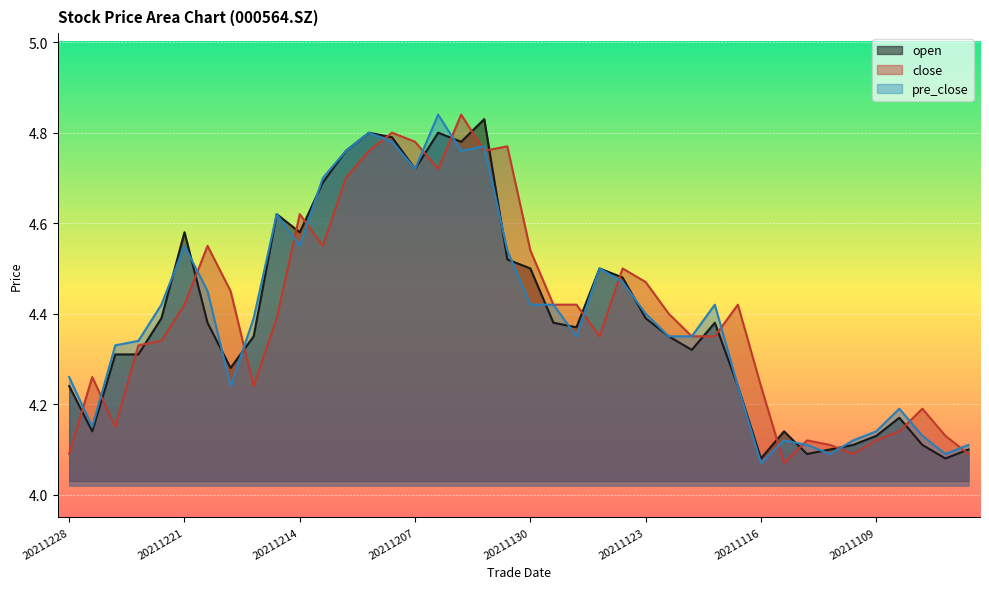

Reading left to right, what are all the values shown in this chart?

open: 20211228=4.2	20211227=4.1	20211224=4.3	20211223=4.3	20211222=4.4	20211221=4.6	20211220=4.4	20211217=4.3	20211216=4.3	20211215=4.6	20211214=4.6	20211213=4.7	20211210=4.8	20211209=4.8	20211208=4.8	20211207=4.7	20211206=4.8	20211203=4.8	20211202=4.8	20211201=4.5	20211130=4.5	20211129=4.4	20211126=4.4	20211125=4.5	20211124=4.5	20211123=4.4	20211122=4.3	20211119=4.3	20211118=4.4	20211117=4.2	20211116=4.1	20211115=4.1	20211112=4.1	20211111=4.1	20211110=4.1	20211109=4.1	20211108=4.2	20211105=4.1	20211104=4.1	20211103=4.1
close: 20211228=4.1	20211227=4.3	20211224=4.2	20211223=4.3	20211222=4.3	20211221=4.4	20211220=4.5	20211217=4.5	20211216=4.2	20211215=4.4	20211214=4.6	20211213=4.5	20211210=4.7	20211209=4.8	20211208=4.8	20211207=4.8	20211206=4.7	20211203=4.8	20211202=4.8	20211201=4.8	20211130=4.5	20211129=4.4	20211126=4.4	20211125=4.3	20211124=4.5	20211123=4.5	20211122=4.4	20211119=4.3	20211118=4.3	20211117=4.4	20211116=4.2	20211115=4.1	20211112=4.1	20211111=4.1	20211110=4.1	20211109=4.1	20211108=4.1	20211105=4.2	20211104=4.1	20211103=4.1
pre_close: 20211228=4.3	20211227=4.2	20211224=4.3	20211223=4.3	20211222=4.4	20211221=4.5	20211220=4.5	20211217=4.2	20211216=4.4	20211215=4.6	20211214=4.5	20211213=4.7	20211210=4.8	20211209=4.8	20211208=4.8	20211207=4.7	20211206=4.8	20211203=4.8	20211202=4.8	20211201=4.5	20211130=4.4	20211129=4.4	20211126=4.3	20211125=4.5	20211124=4.5	20211123=4.4	20211122=4.3	20211119=4.3	20211118=4.4	20211117=4.2	20211116=4.1	20211115=4.1	20211112=4.1	20211111=4.1	20211110=4.1	20211109=4.1	20211108=4.2	20211105=4.1	20211104=4.1	20211103=4.1